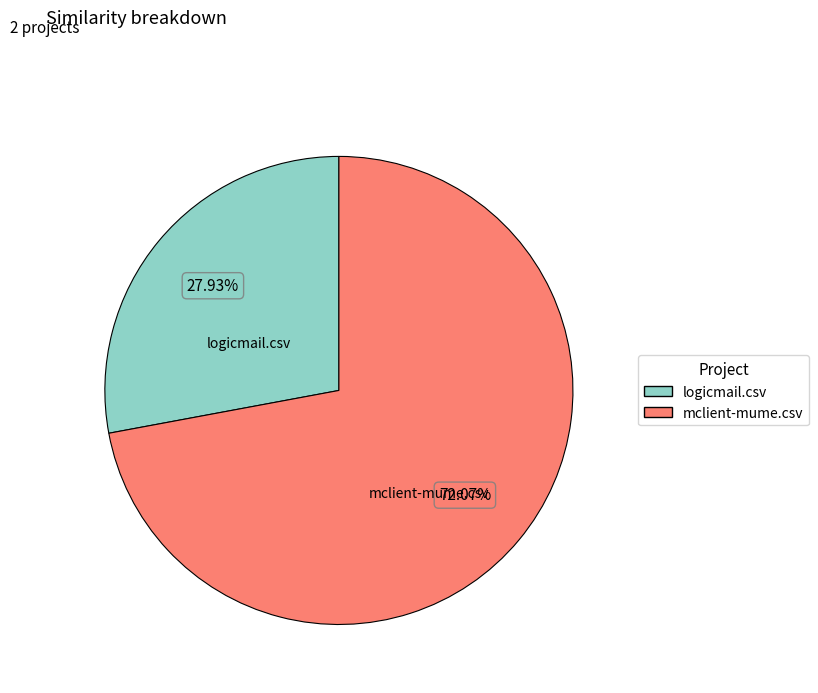

What percentage is NOT represented by logicmail.csv?

72.1%